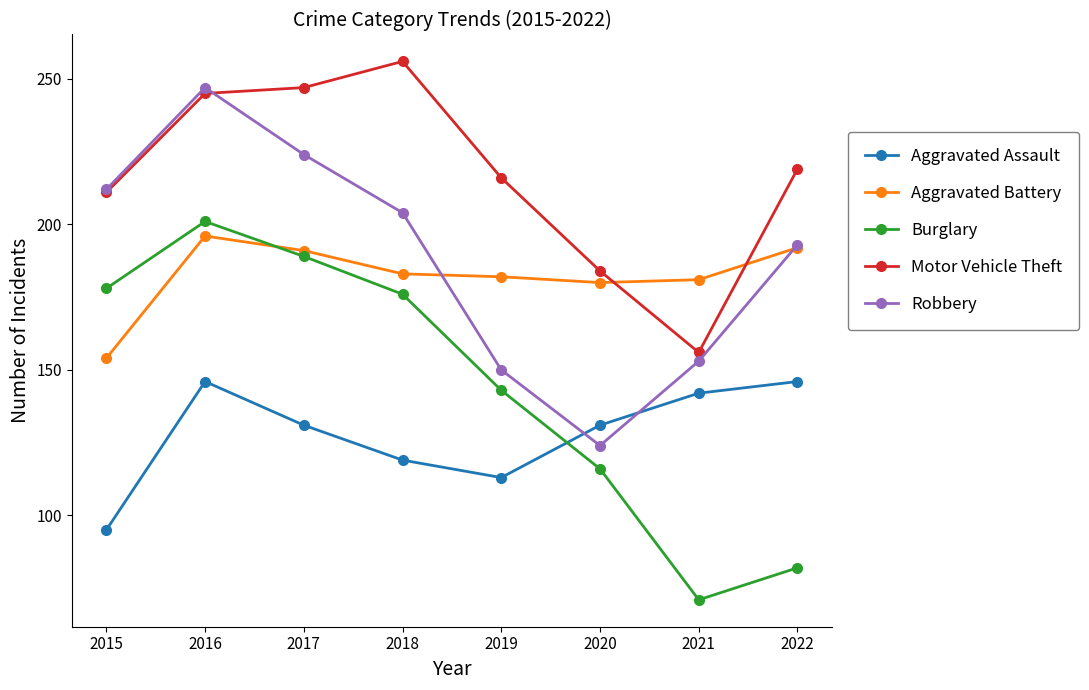

Is this an area chart (filled region under the line)?

No